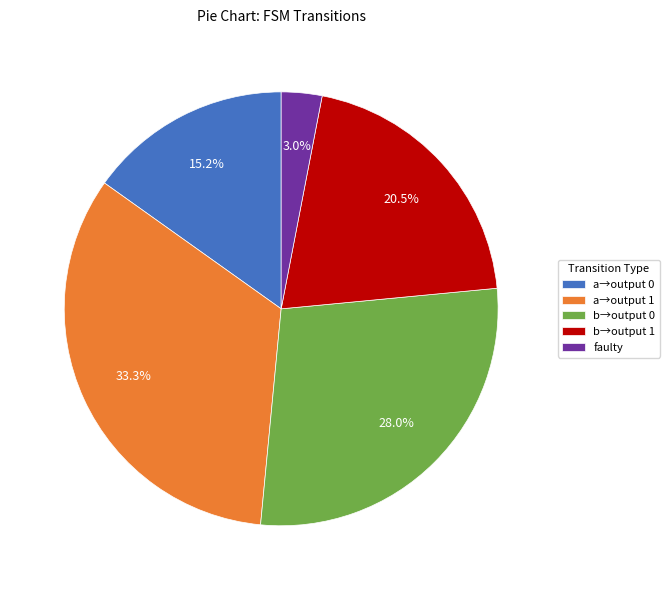

Does a→output 1 represent more than half of the total?

No